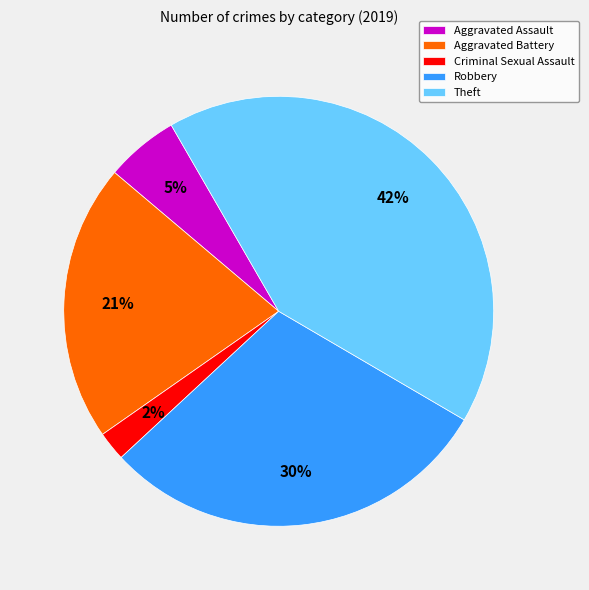

Is there a majority slice in this chart?

No